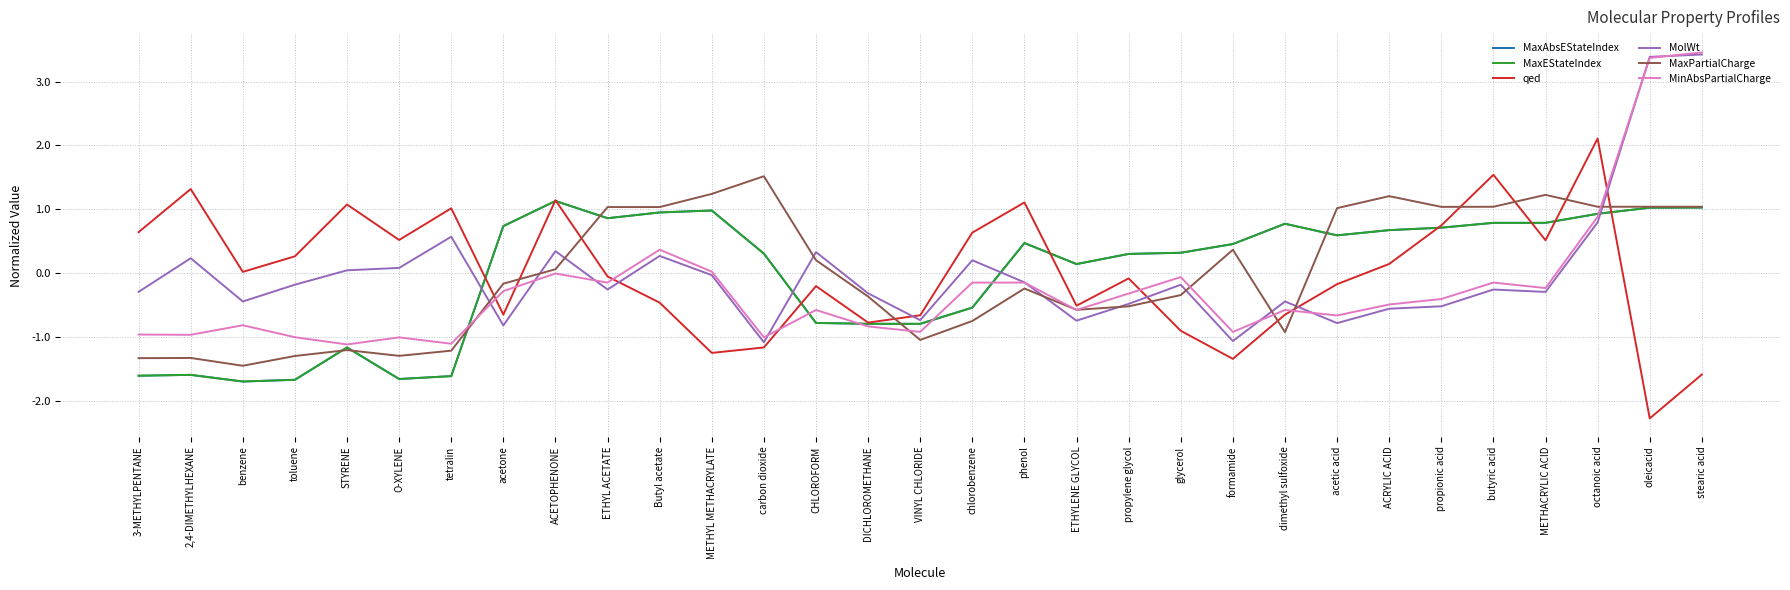

At which category does MaxAbsEStateIndex reach its first local valley?

benzene